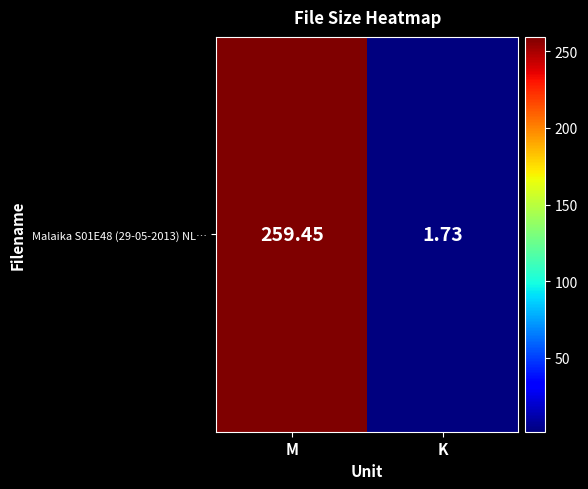

Reading left to right, what are all the values shown in this chart?

259.4	1.7